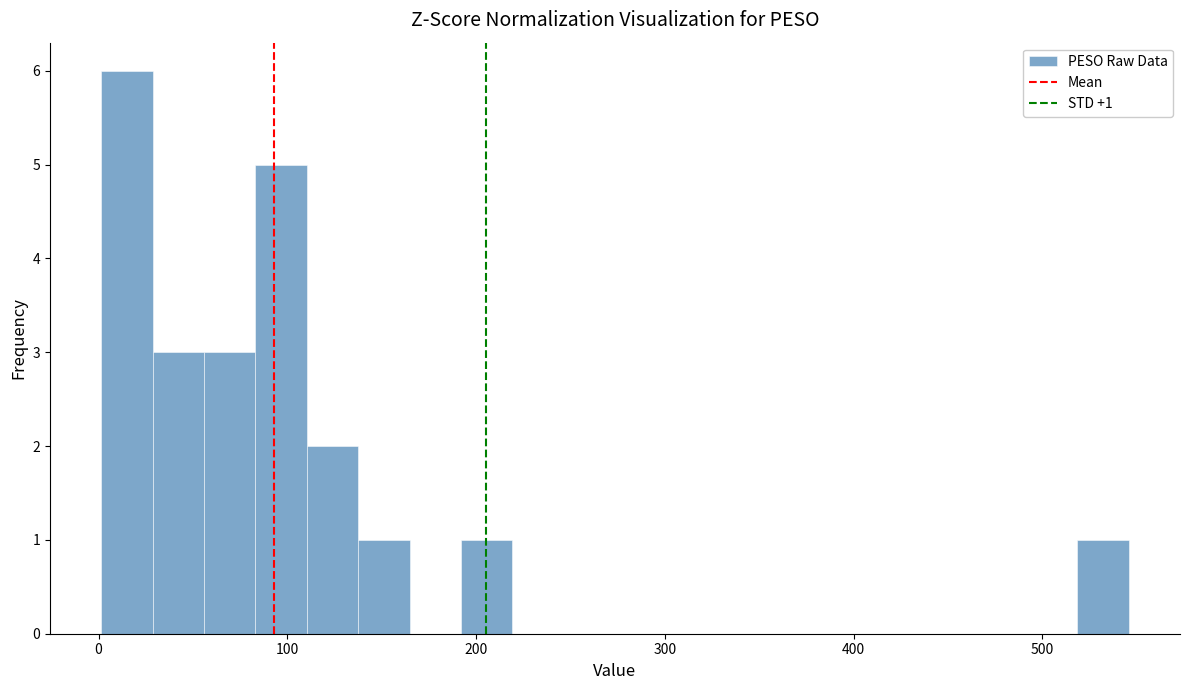

Read against the x-axis, roughly where is the centre of the tallest bar?

20